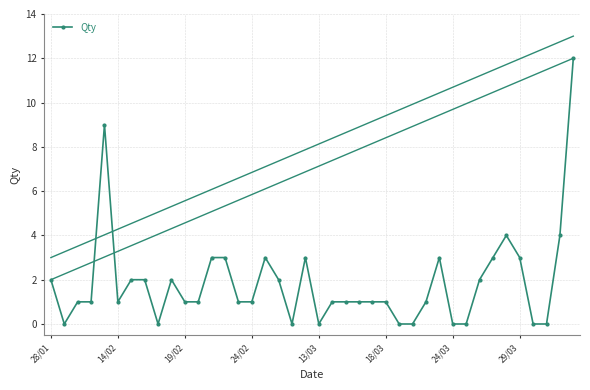

True or false: there are more than 0 points higher than both neighbors.

True